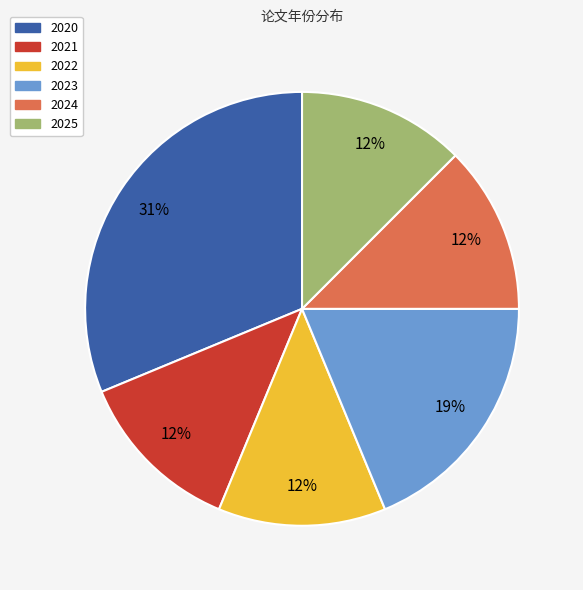

What is the ratio of the value at 2022 to the value at 2025?

1.0